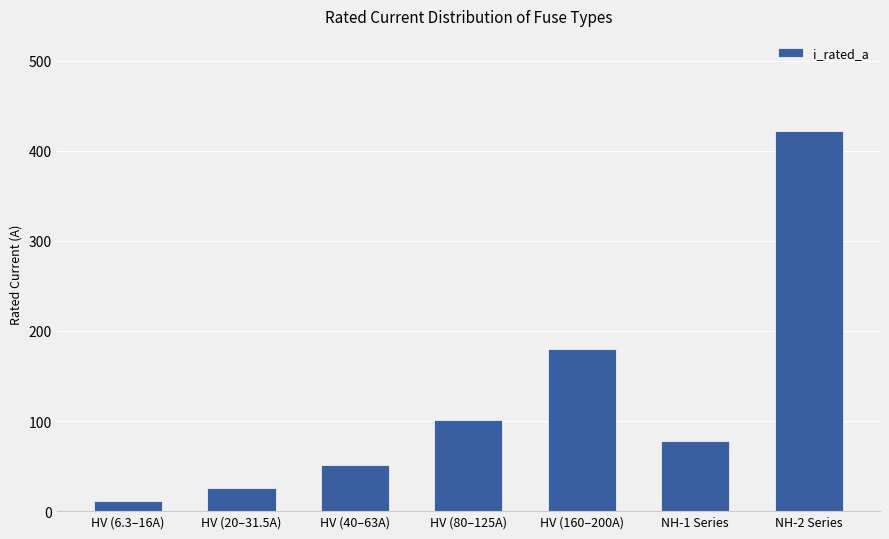

The value at NH-1 Series is 35.4. True or false?

False